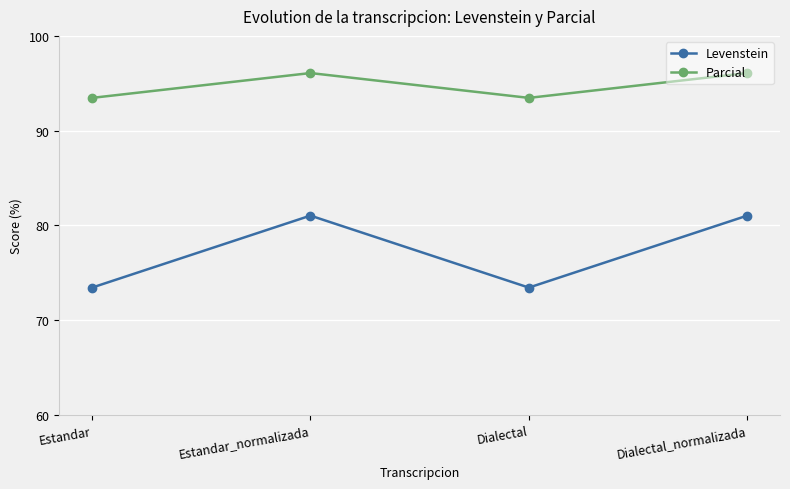

How many interior local valleys does the Levenstein series have?

1